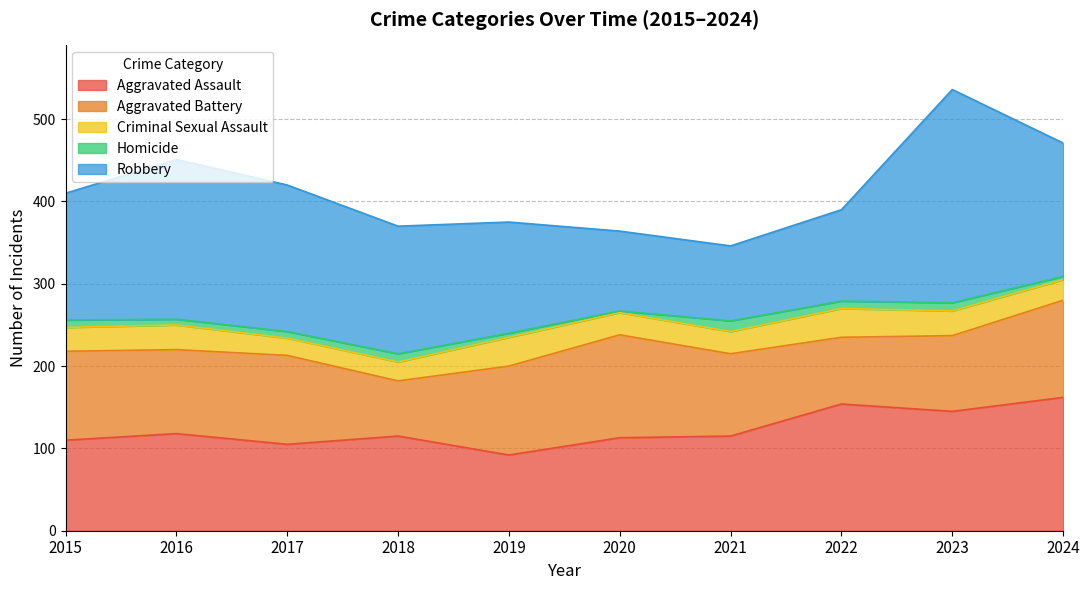

How many series are shown in this chart?

5